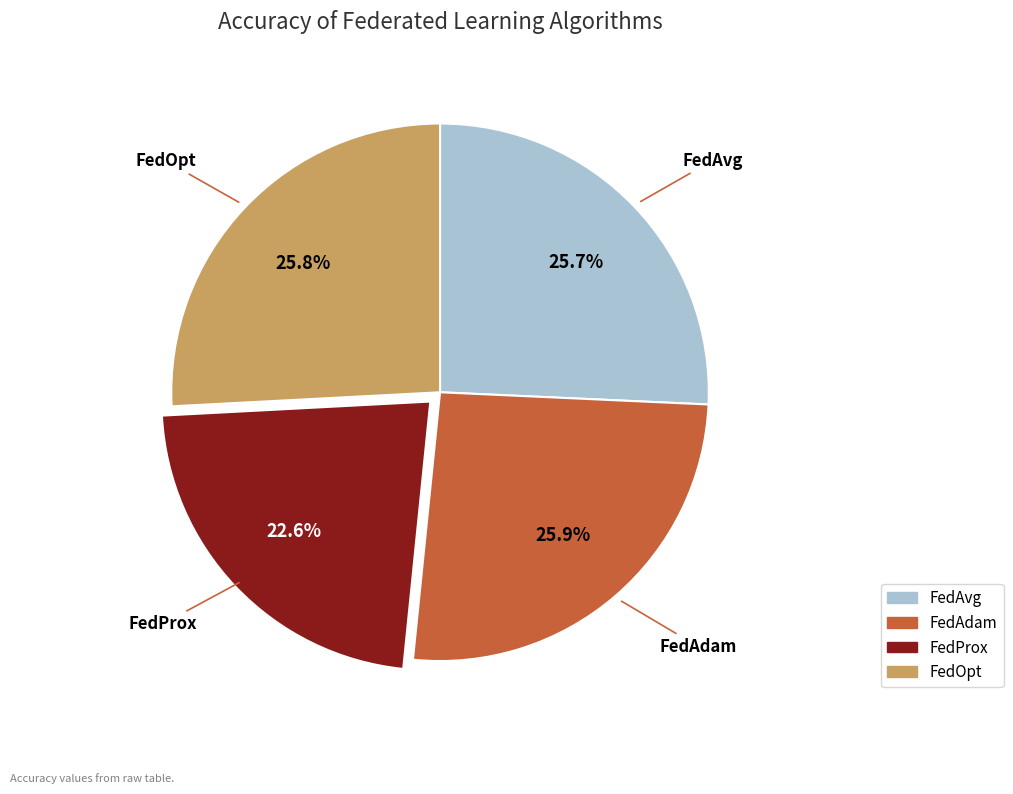

Which slice is the smallest?

FedProx